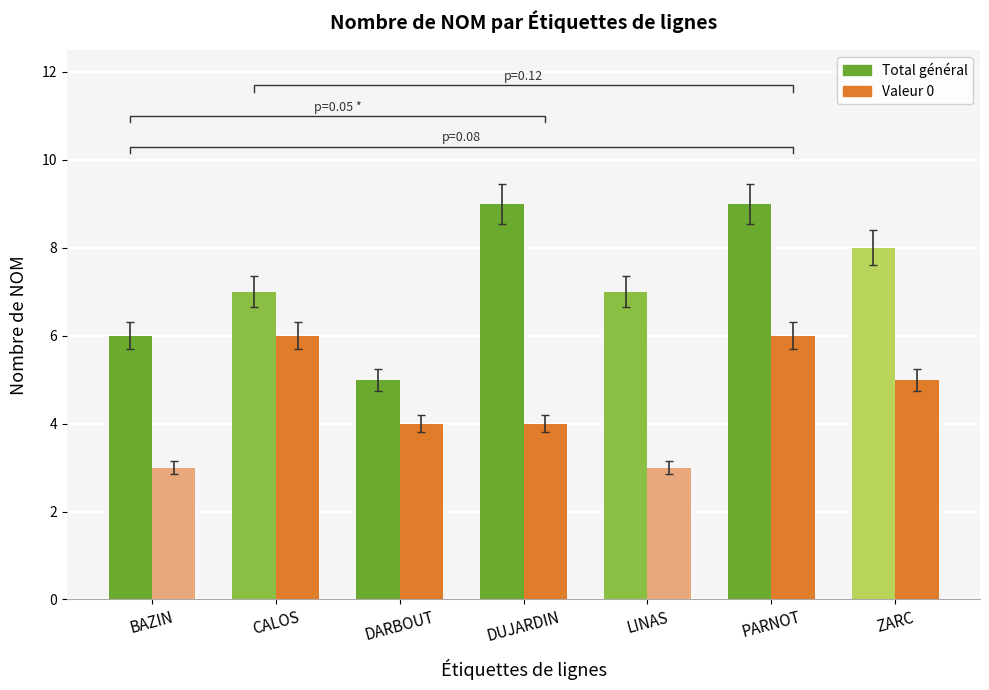

At which label does Total général reach its minimum?

DARBOUT